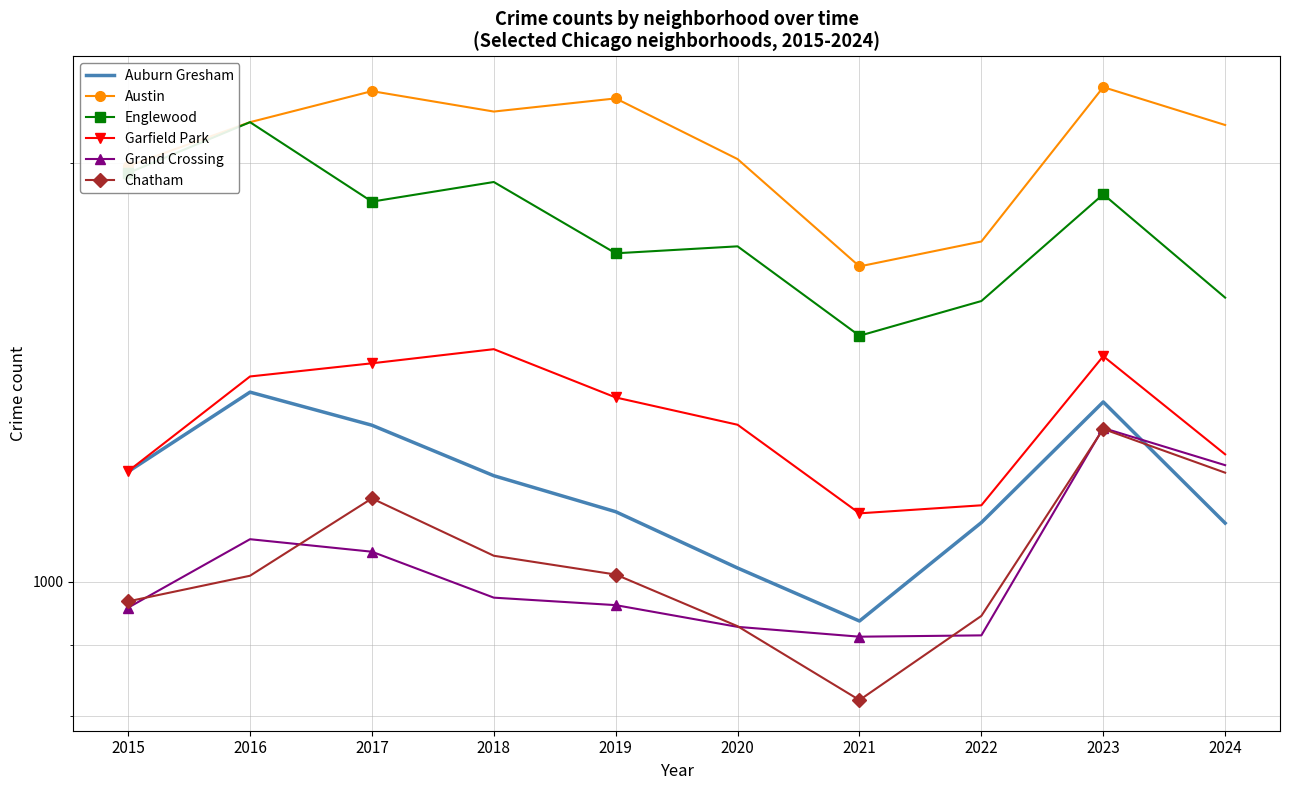

At which label does Auburn Gresham first exceed 1192?

2015